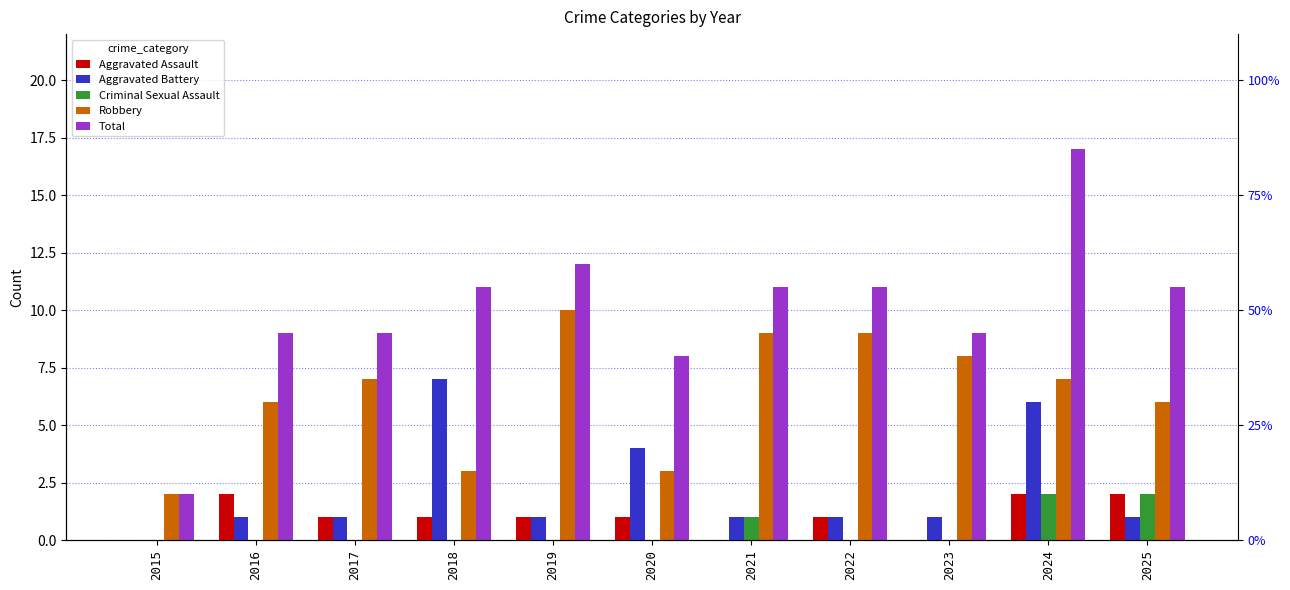

List the series in order of their peak value, highest first.

Total, Robbery, Aggravated Battery, Aggravated Assault, Criminal Sexual Assault